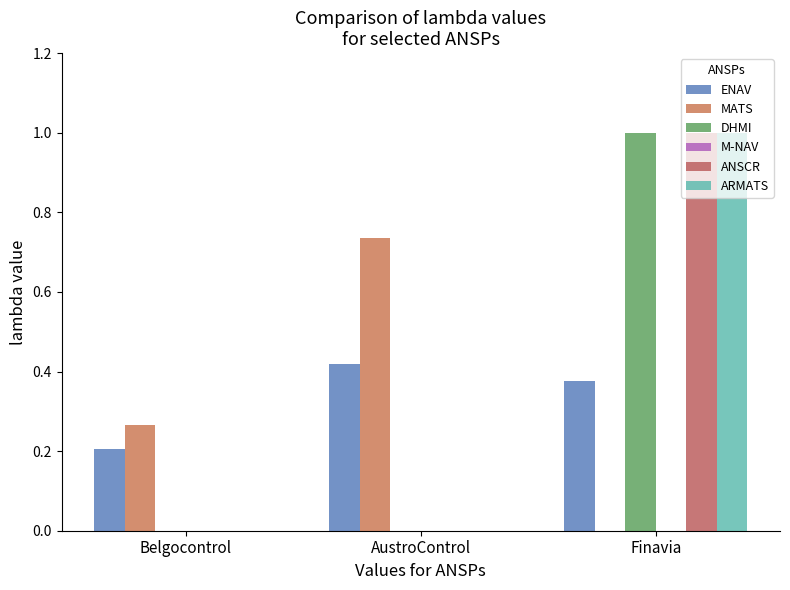

Which series has the largest total across all categories?

ENAV